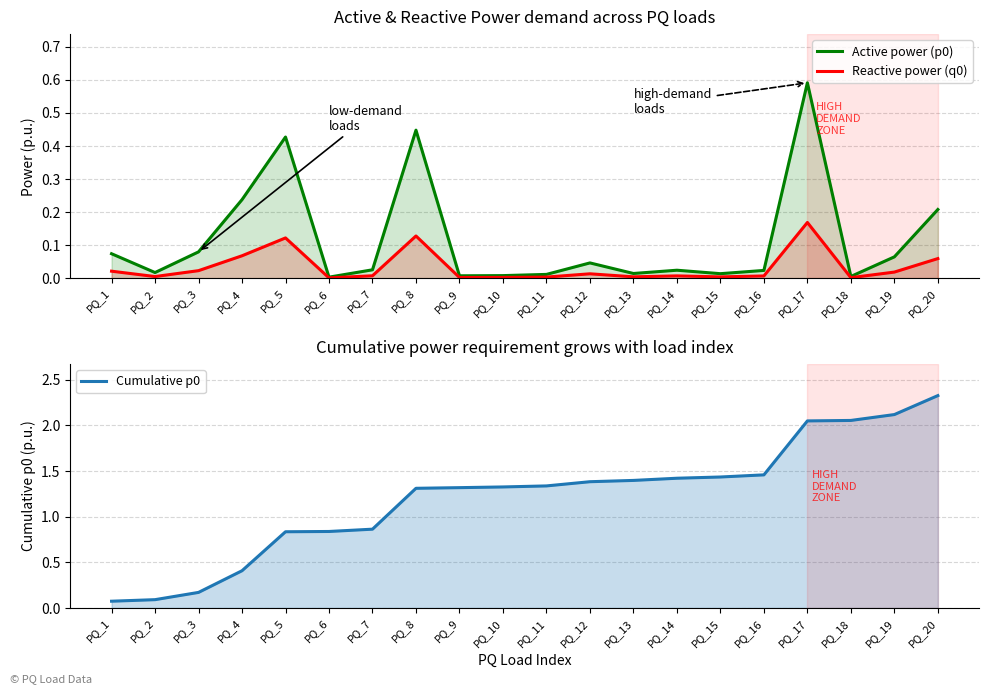

Between PQ_12 and PQ_5, which is larger?

PQ_5